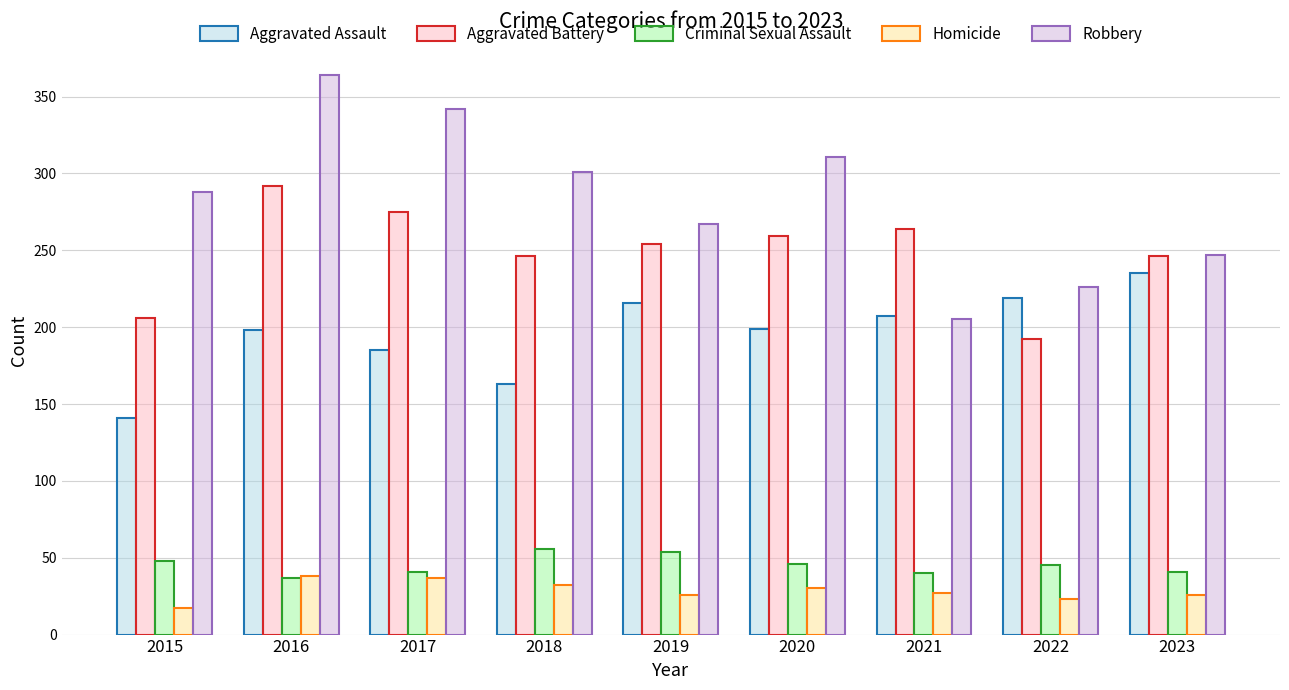

What is the value of the Criminal Sexual Assault bar at the 1st from the left?

48